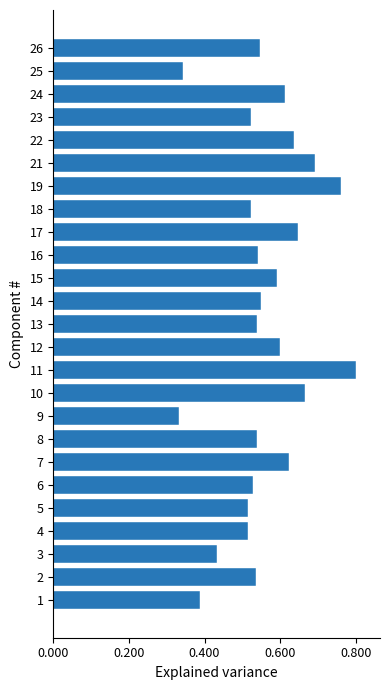

Which has a higher value, 18 or 10?

10